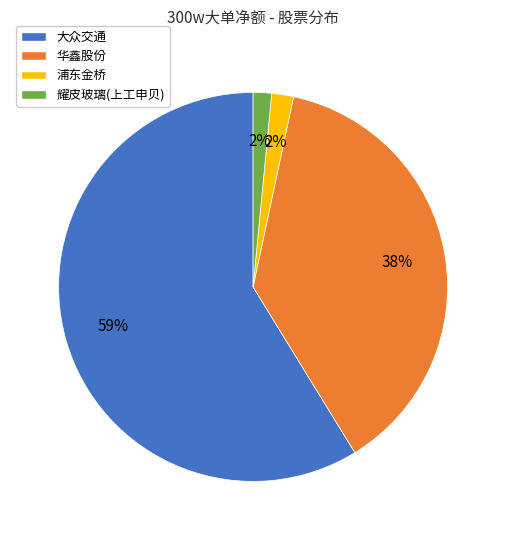

To the nearest percent, what is the difference between the 华鑫股份 and 大众交通 slice percentages?

21%